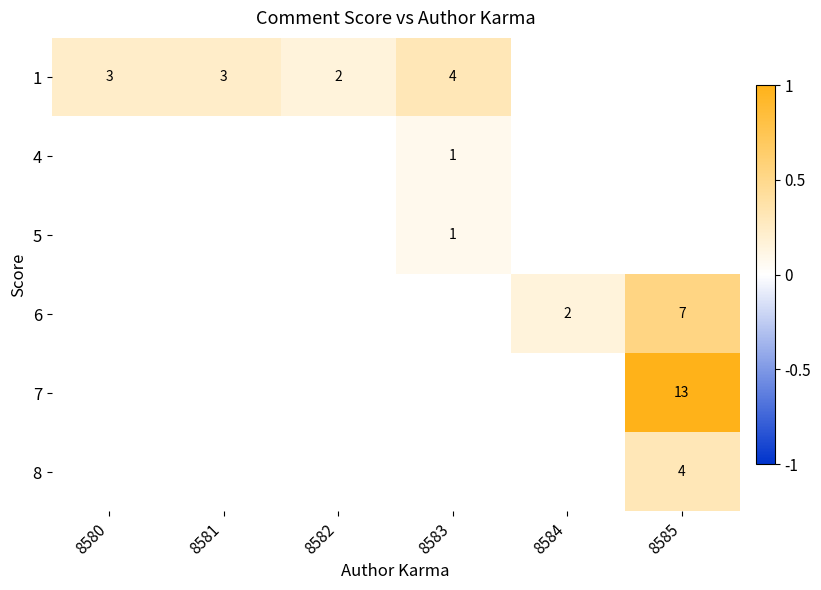

At which category does the chart reach its peak across all series?

8585